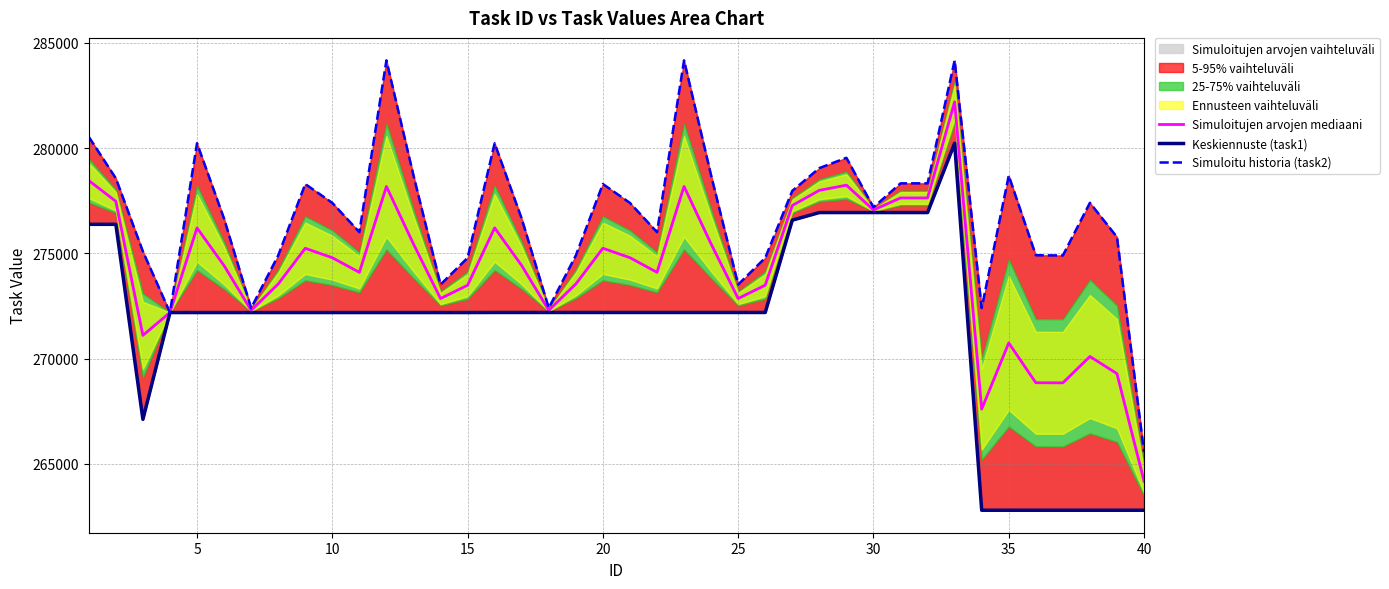

What is the difference between the maximum and minimum values in the Simuloitujen arvojen mediaani series?

18021.0